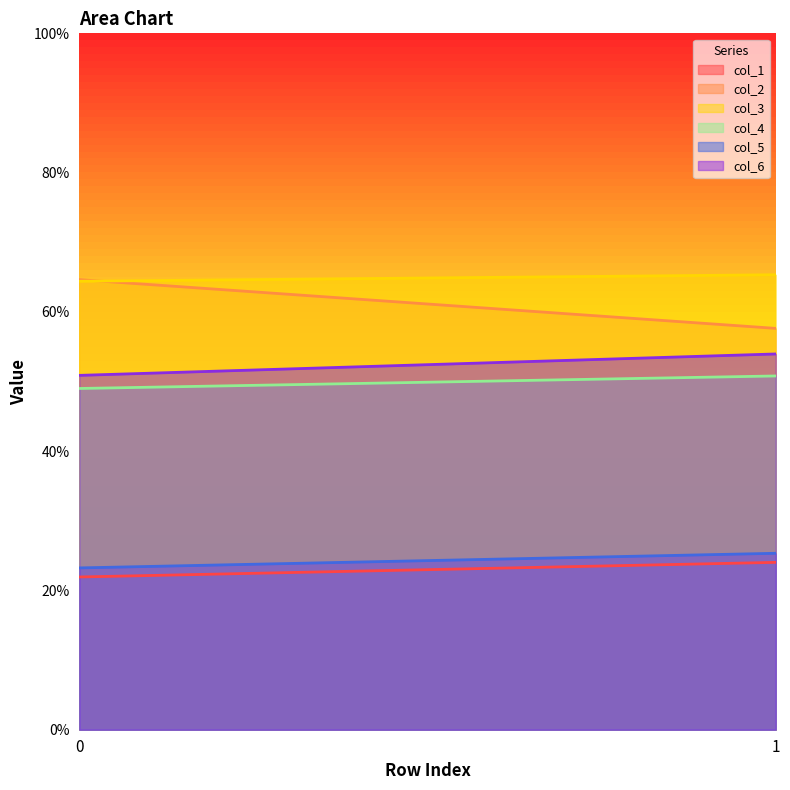

Which category has the highest value in the col_4 series?

1